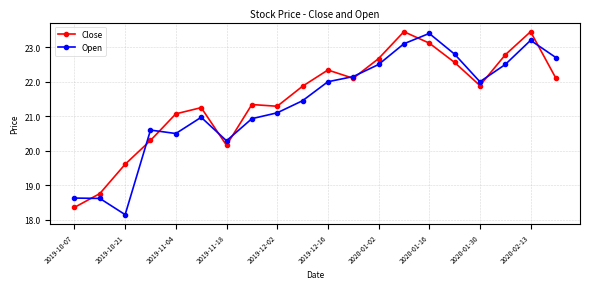

What is the lowest value of the Close series?

18.4